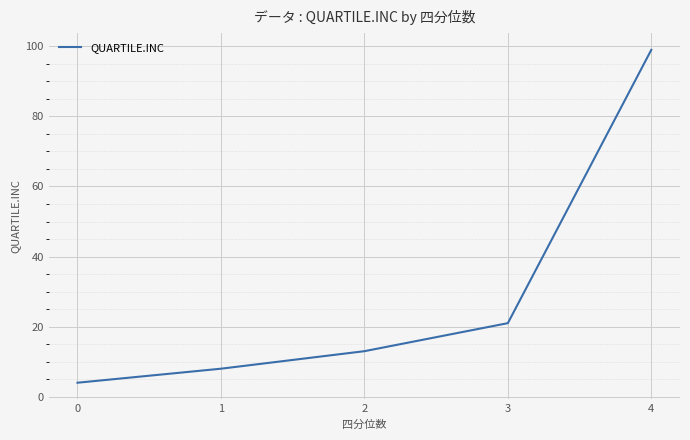

What is the smallest value displayed?

4